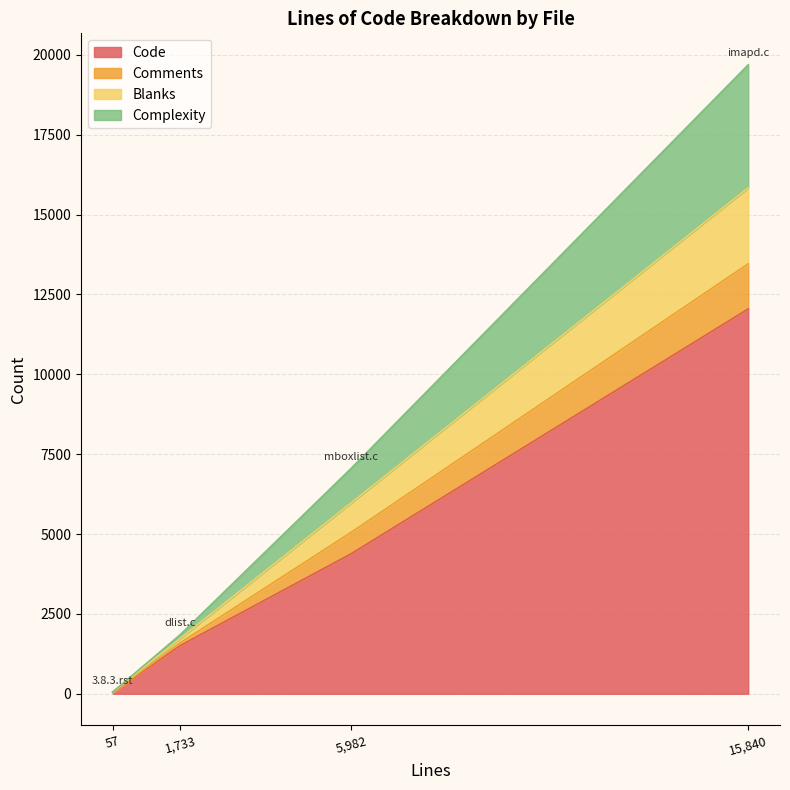

True or false: Comments and Code intersect in this chart.

False